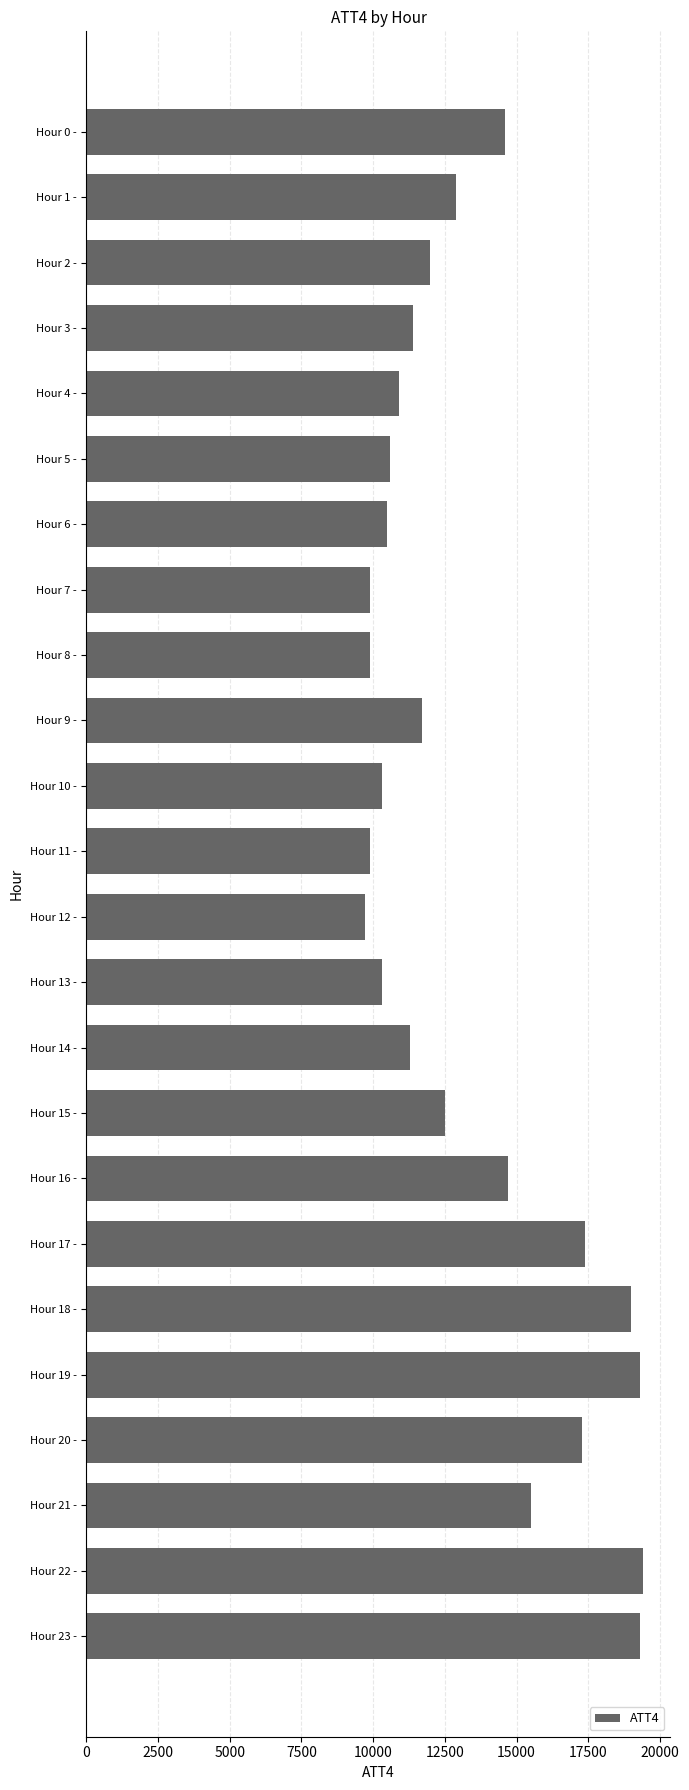

What is the ratio of the value at Hour 18 - to the value at Hour 9 -?

1.6